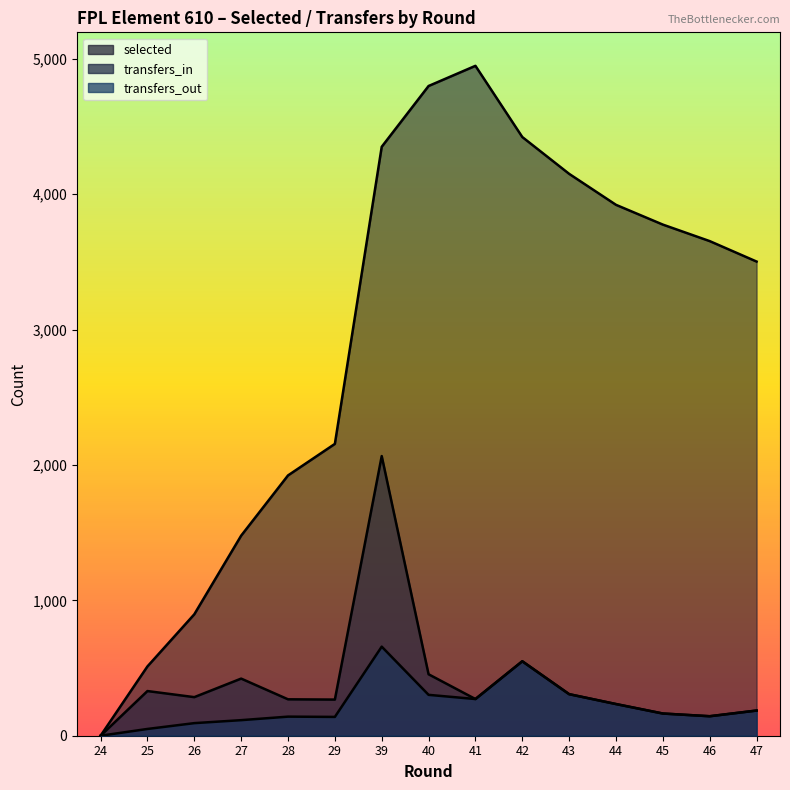

True or false: transfers_out and selected cross at least once.

False